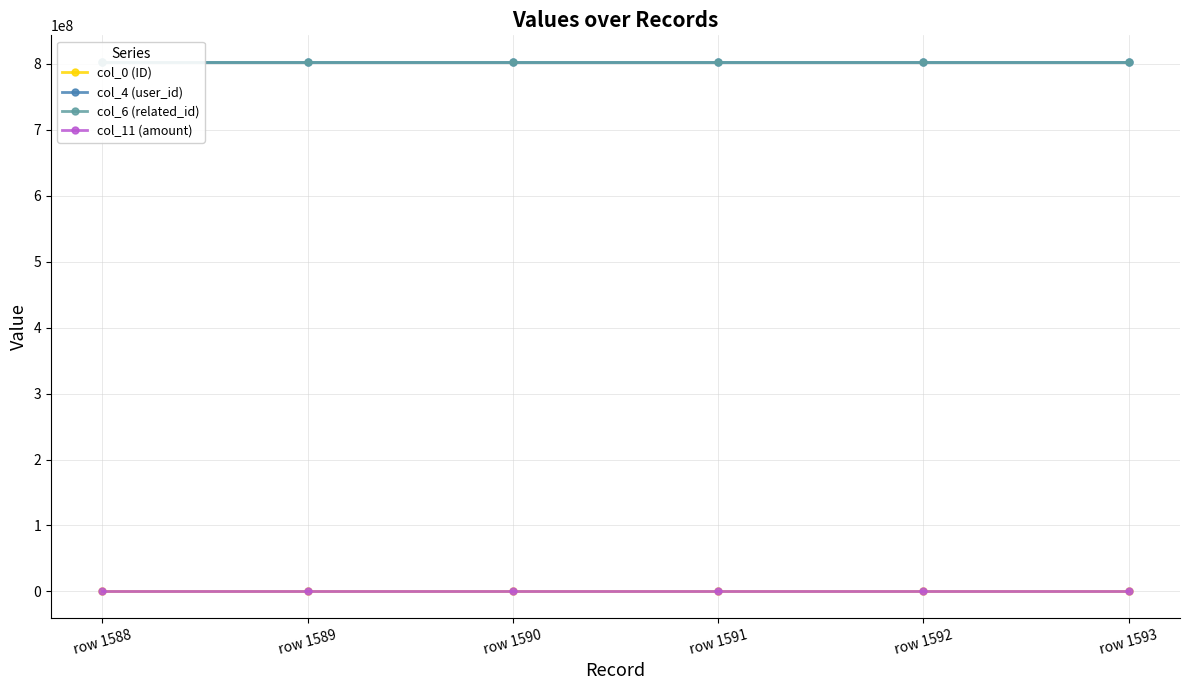

What is the value of the col_11 (amount) point at the 1st from the left?

1000